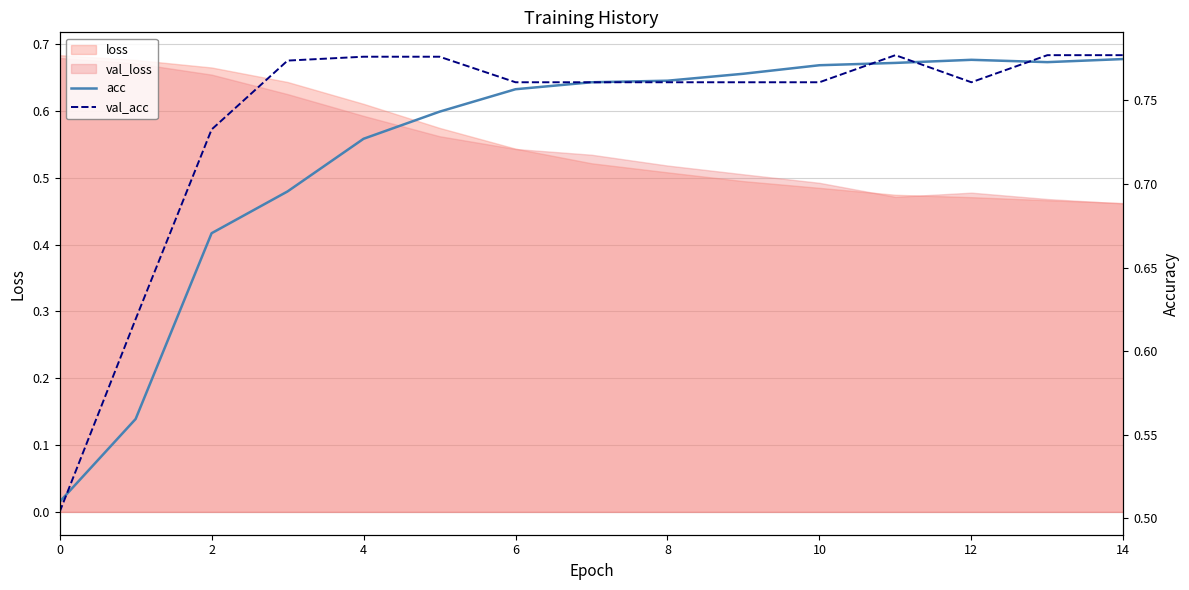

How many categories are shown in the chart?

15